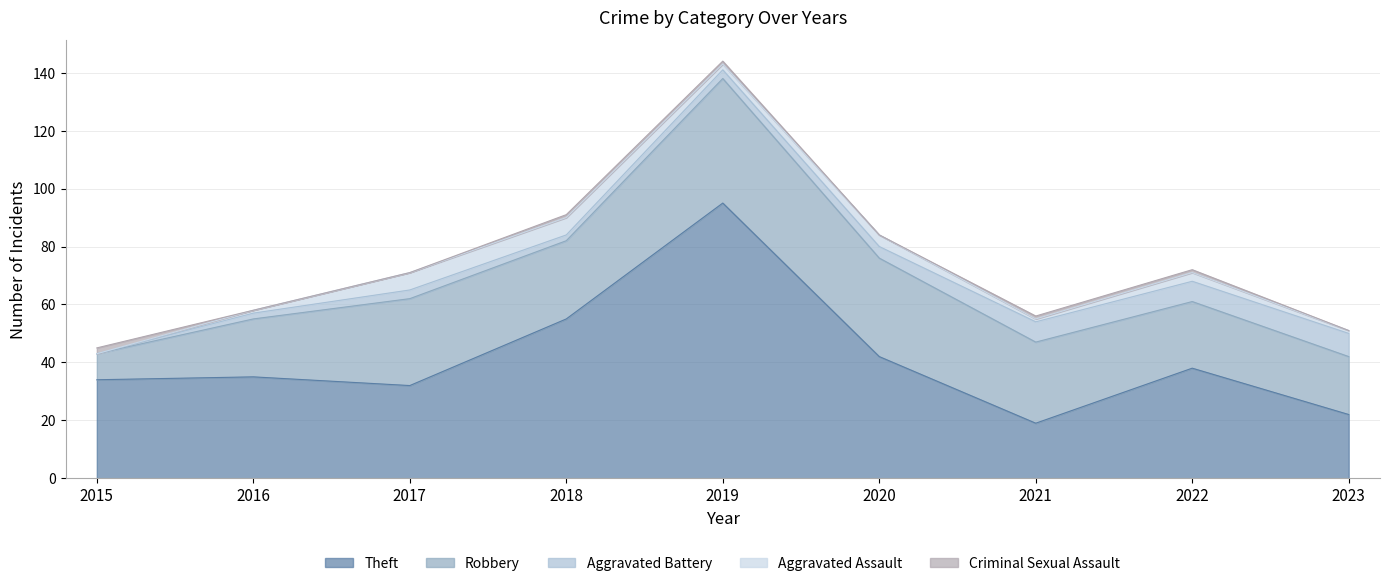

True or false: Aggravated Assault has more than 0 interior local peaks.

True